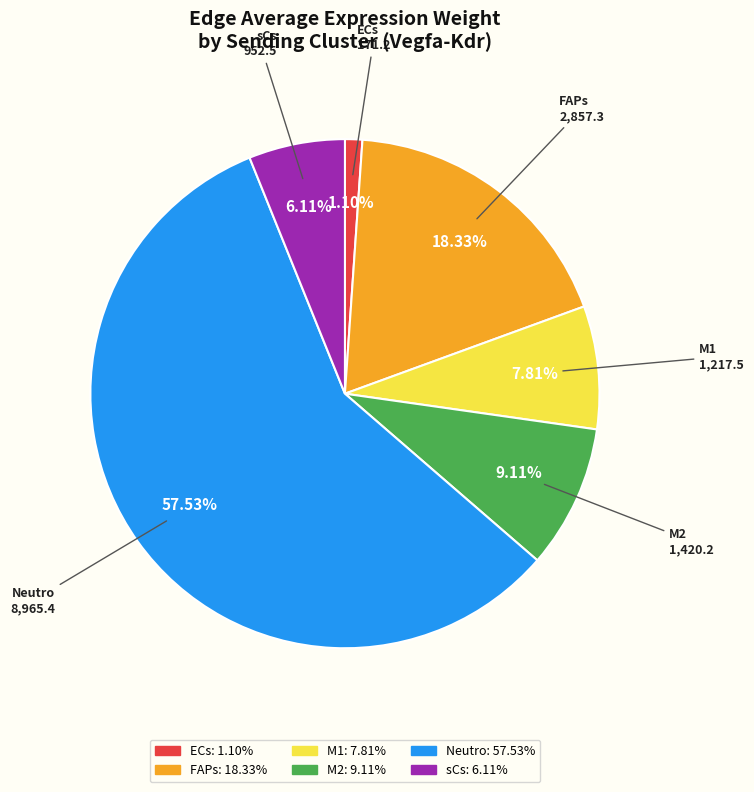

Does M2 represent more than half of the total?

No